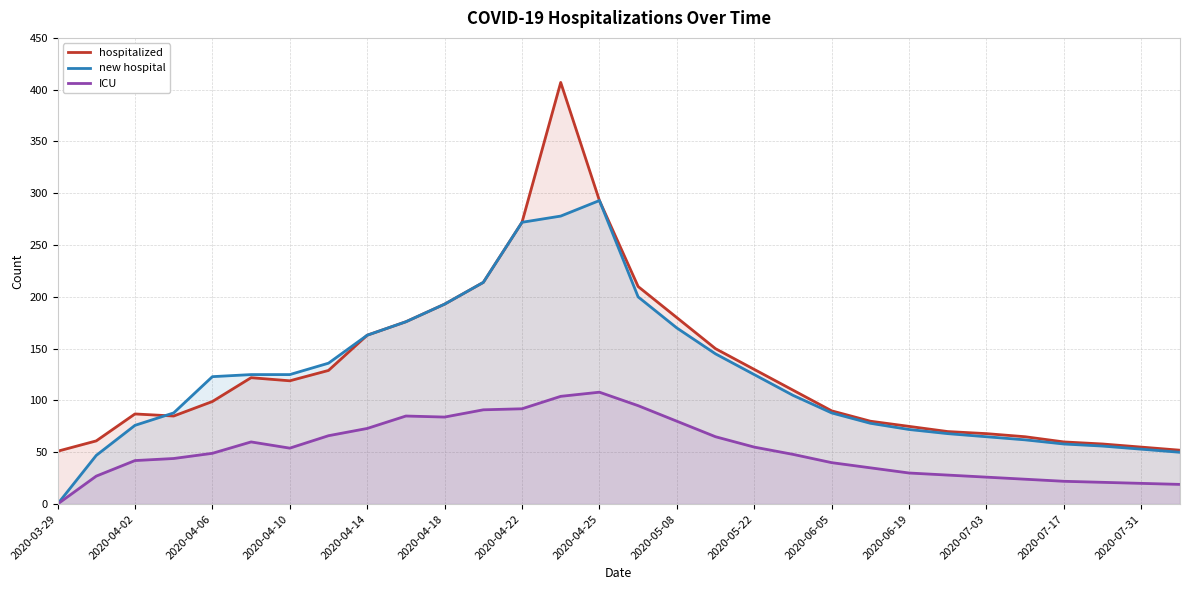

Rank the series by their maximum value, from lowest to highest.

ICU, new hospital, hospitalized